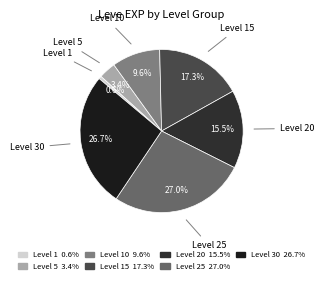

How many slices are in this pie chart?

7